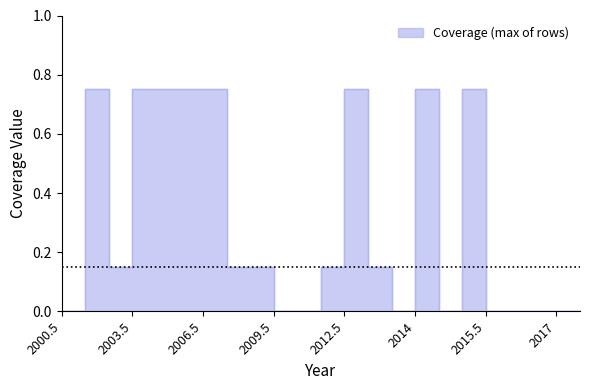

The Row2 series shows -0.4 at 2017. True or false?

False